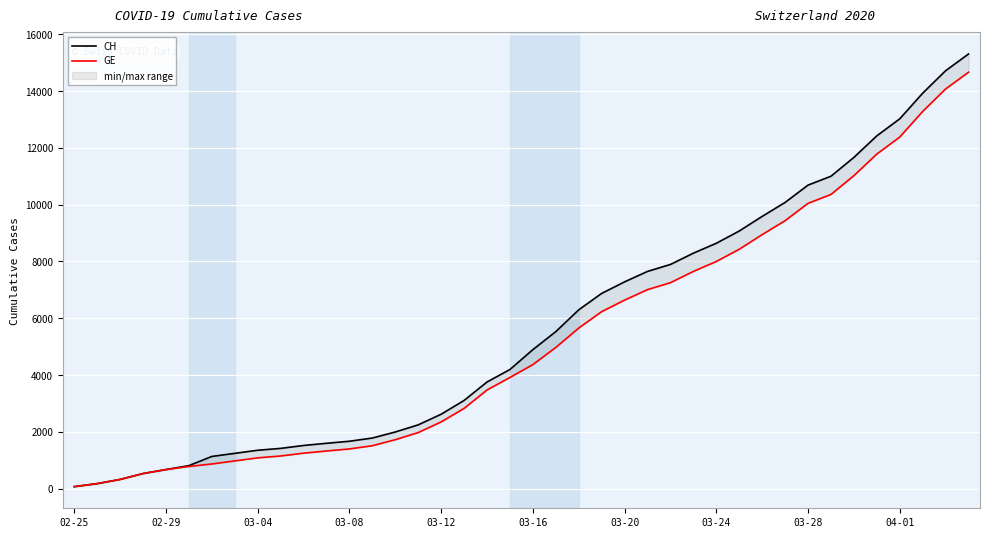

What is the minimum value for GE?

72